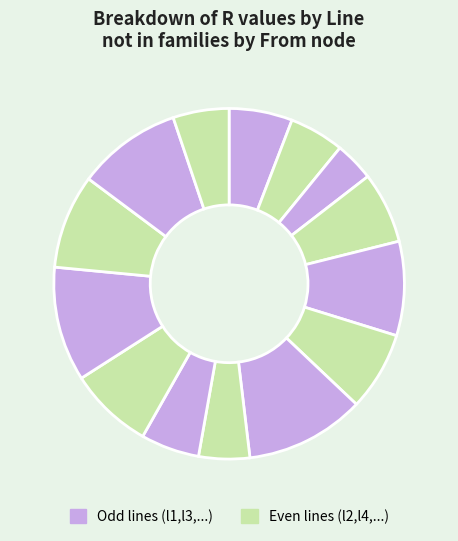

Count the number of slices in the pie.

14